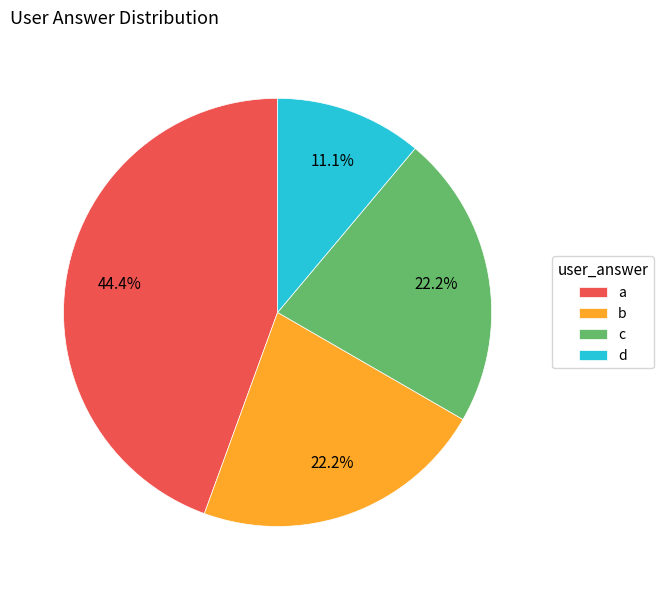

What percentage is NOT represented by a?

55.6%